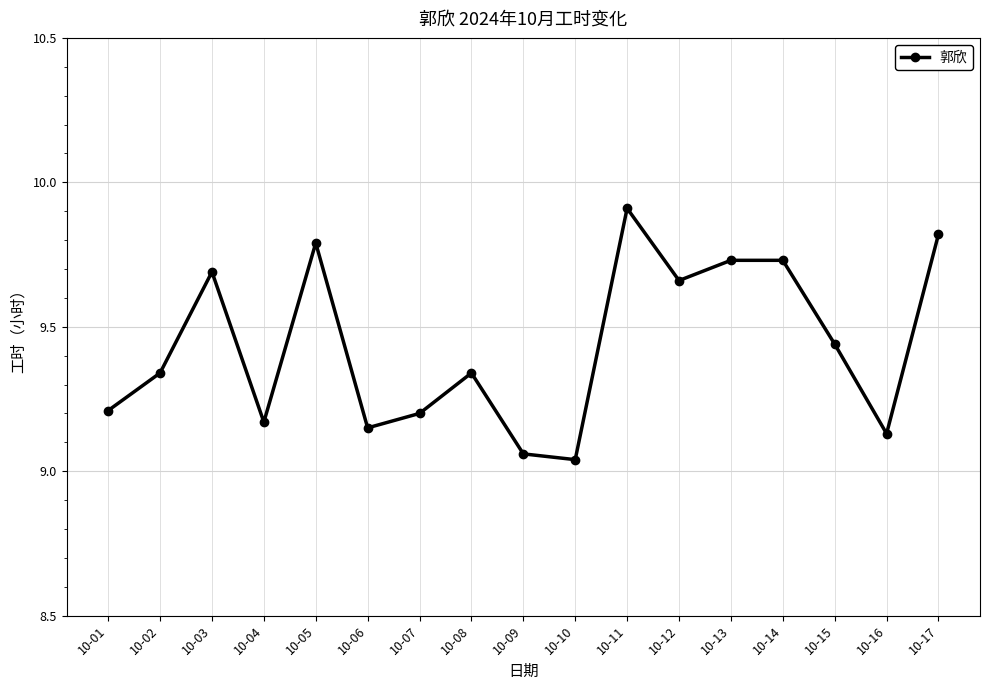

How many lines are shown in the chart?

1